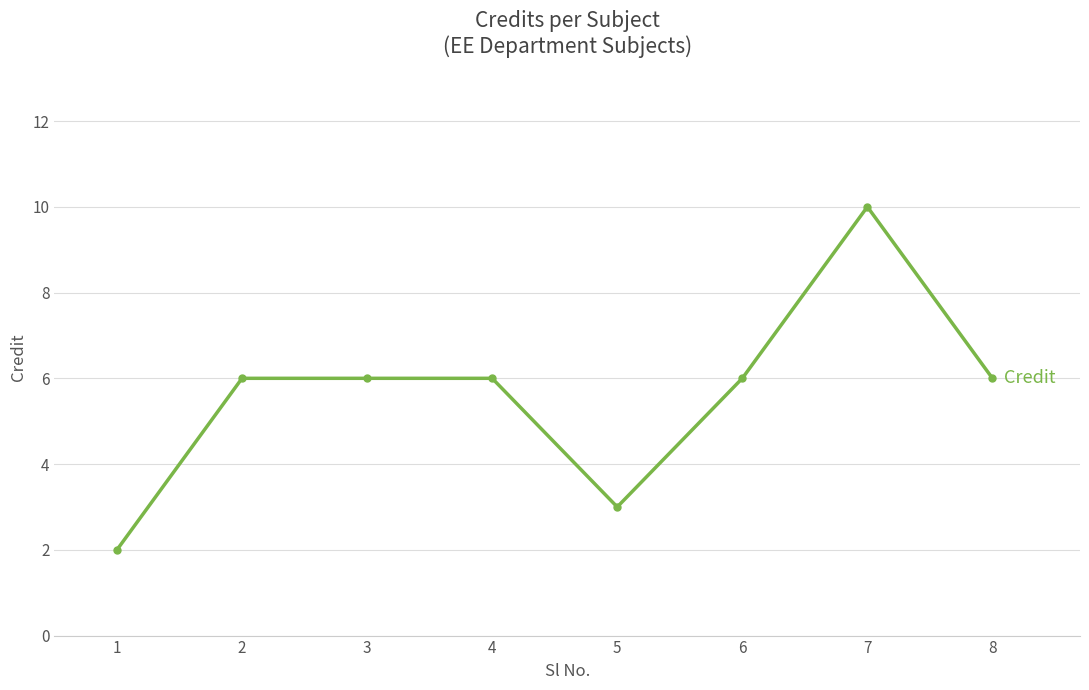

What is the smallest value displayed?

2